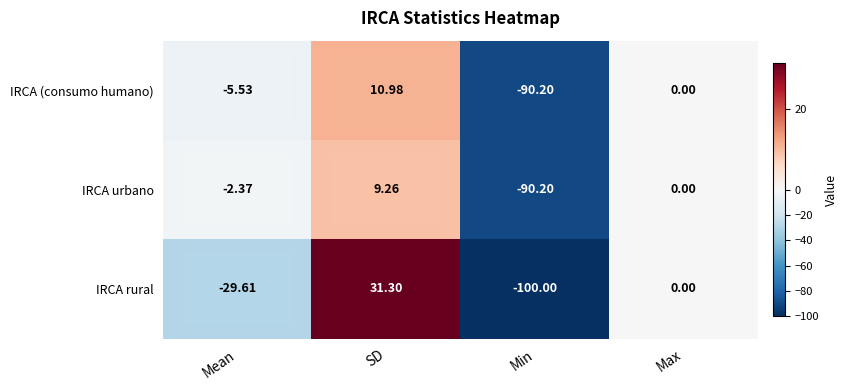

Between Mean and SD, which series saw the biggest shift?

IRCA rural